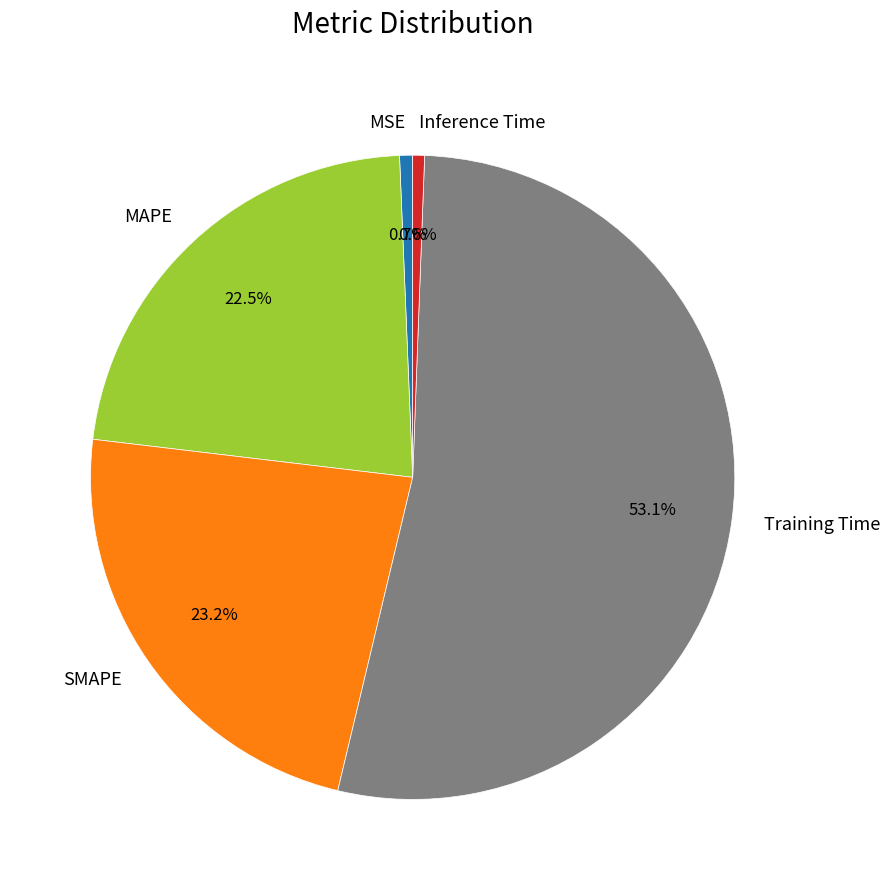

Which category has the biggest portion of the pie?

Training Time